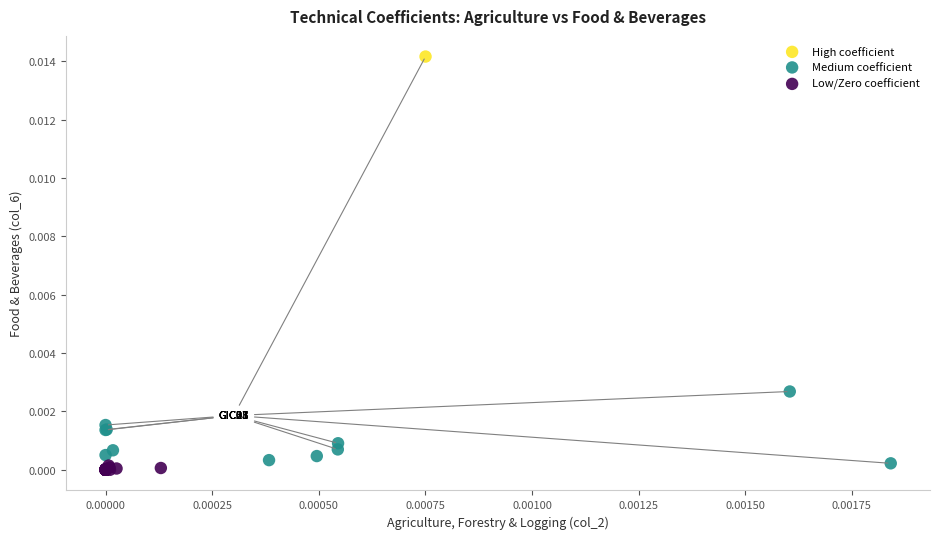

What are all the series names shown in the legend?

High coefficient, Medium coefficient, Low/Zero coefficient